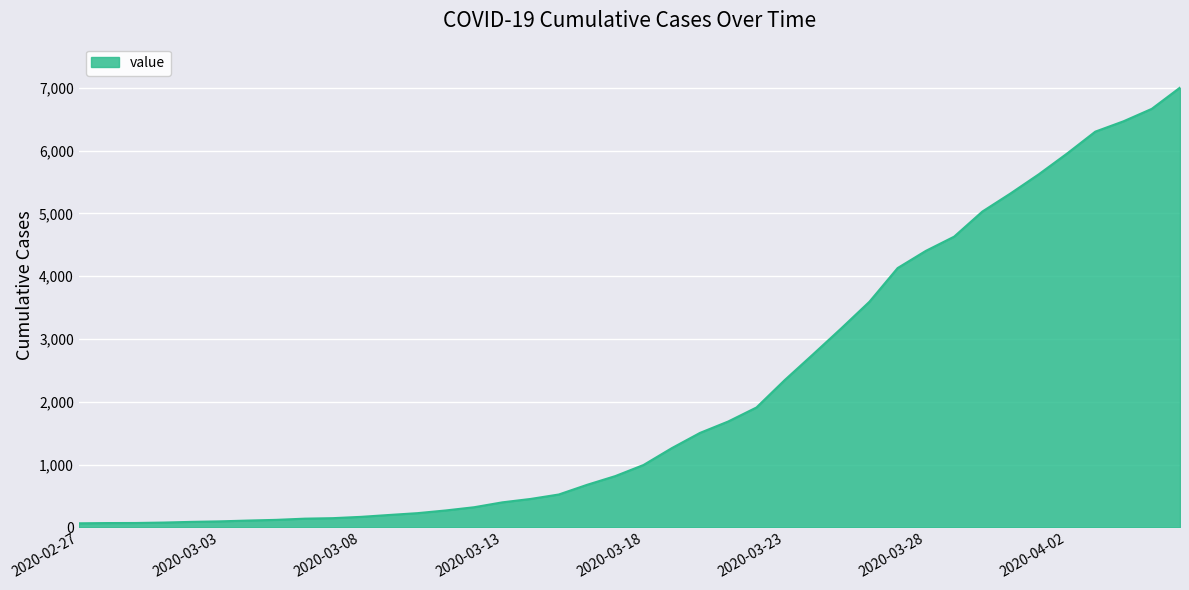

Rank the categories by value from highest to lowest.

2020-04-06, 2020-04-05, 2020-04-04, 2020-04-03, 2020-04-02, 2020-04-01, 2020-03-31, 2020-03-30, 2020-03-29, 2020-03-28, 2020-03-27, 2020-03-26, 2020-03-25, 2020-03-24, 2020-03-23, 2020-03-22, 2020-03-21, 2020-03-20, 2020-03-19, 2020-03-18, 2020-03-17, 2020-03-16, 2020-03-15, 2020-03-14, 2020-03-13, 2020-03-12, 2020-03-11, 2020-03-10, 2020-03-09, 2020-03-08, 2020-03-07, 2020-03-06, 2020-03-05, 2020-03-04, 2020-03-03, 2020-03-02, 2020-03-01, 2020-02-29, 2020-02-28, 2020-02-27